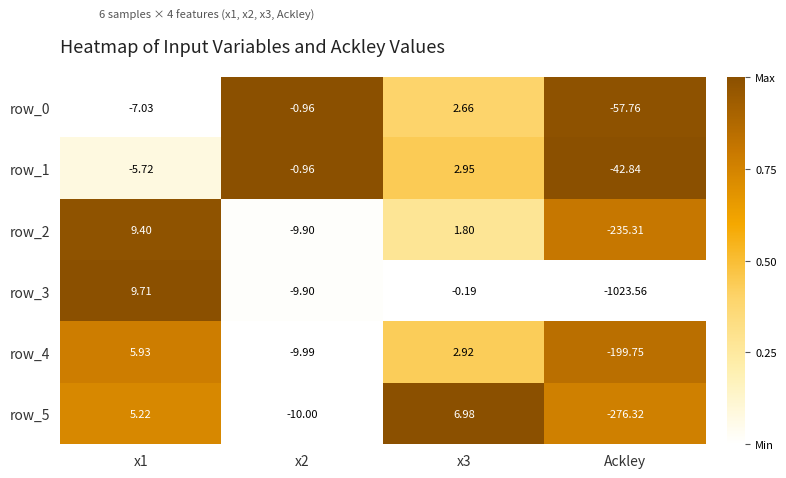

Which category has the lowest value across all series?

Ackley